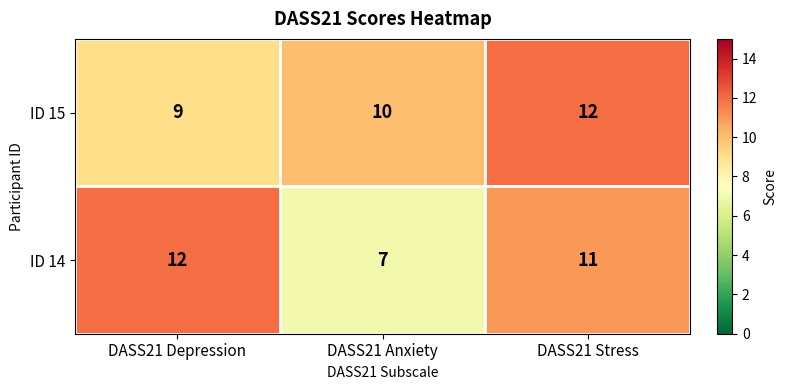

What is the average value of the ID 15 series?

10